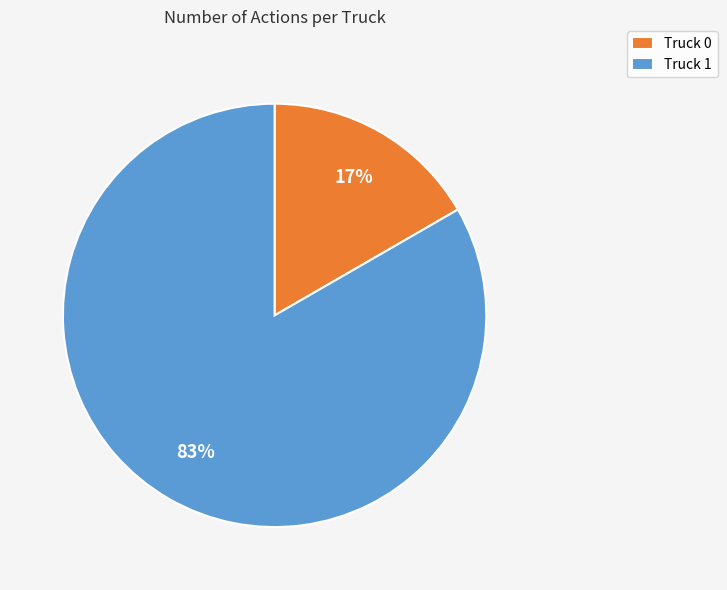

Which slice is the smallest?

Truck 0